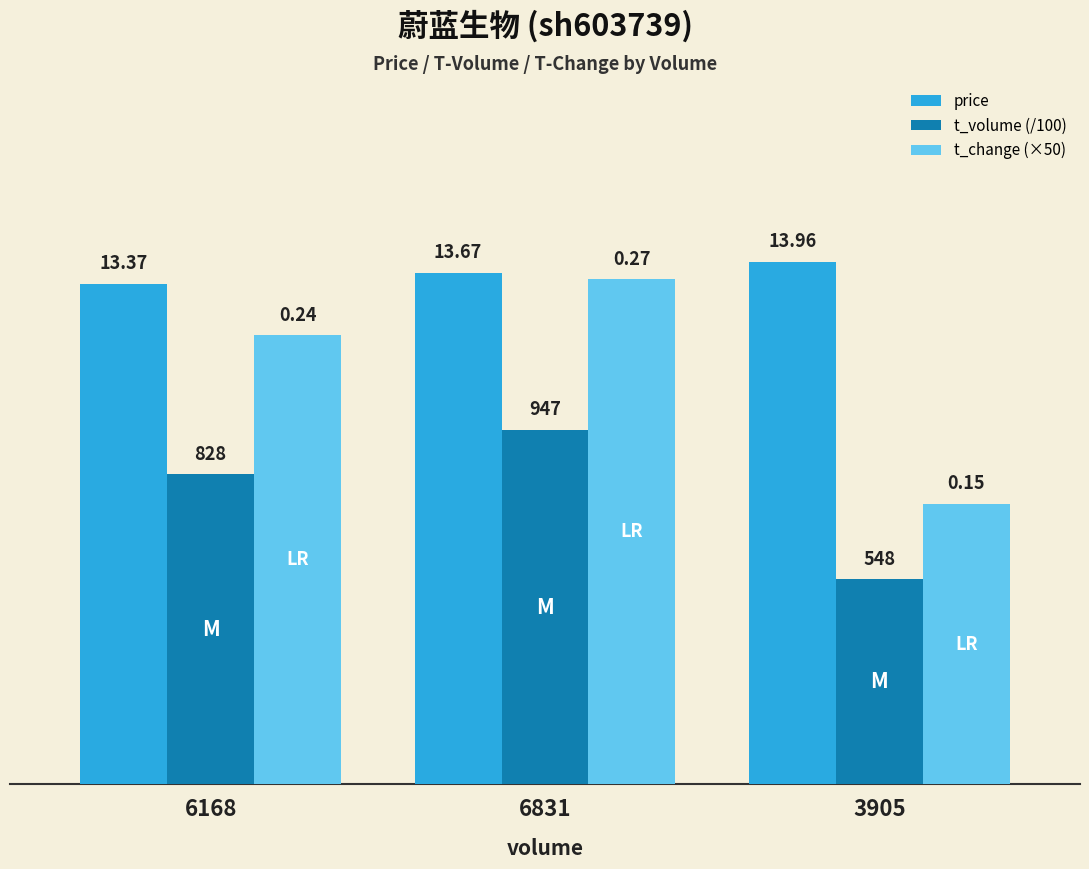

Are the bars grouped side by side (vs. stacked)?

Yes